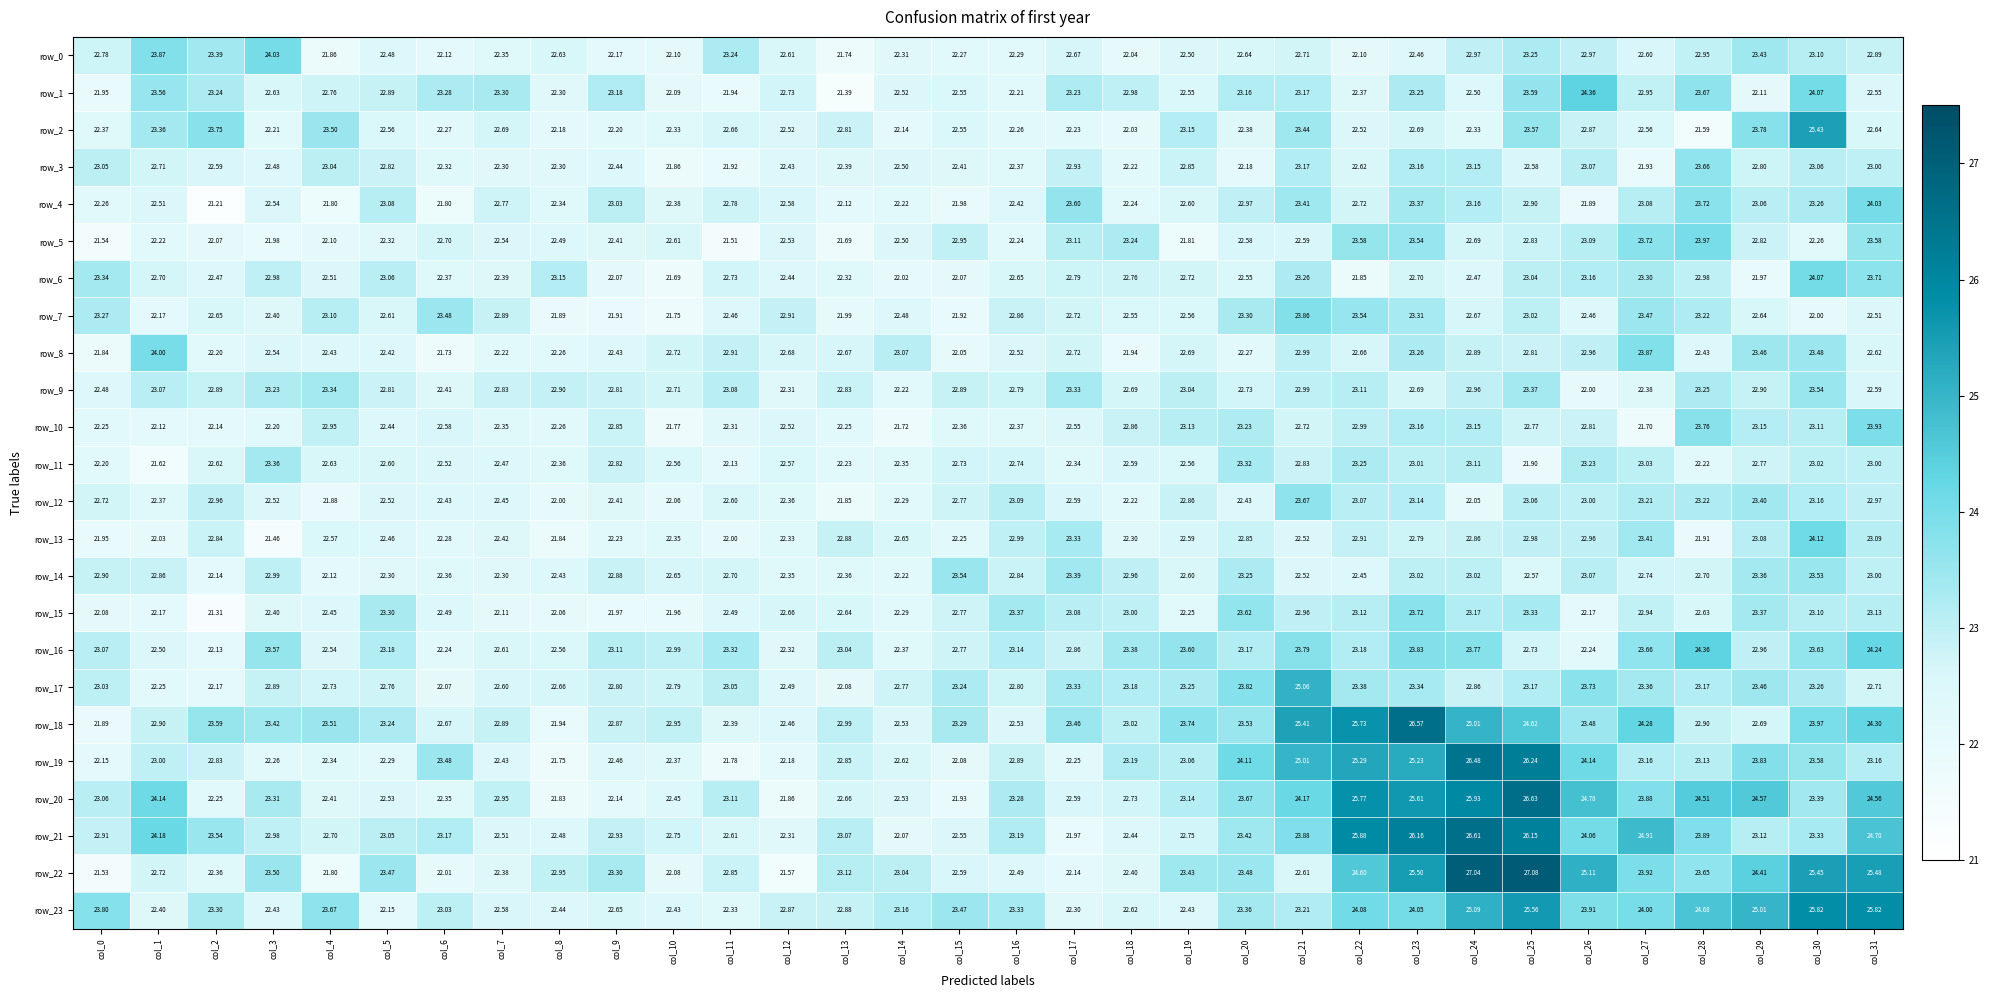

The row_19 series shows 23.8 at col_29. True or false?

True